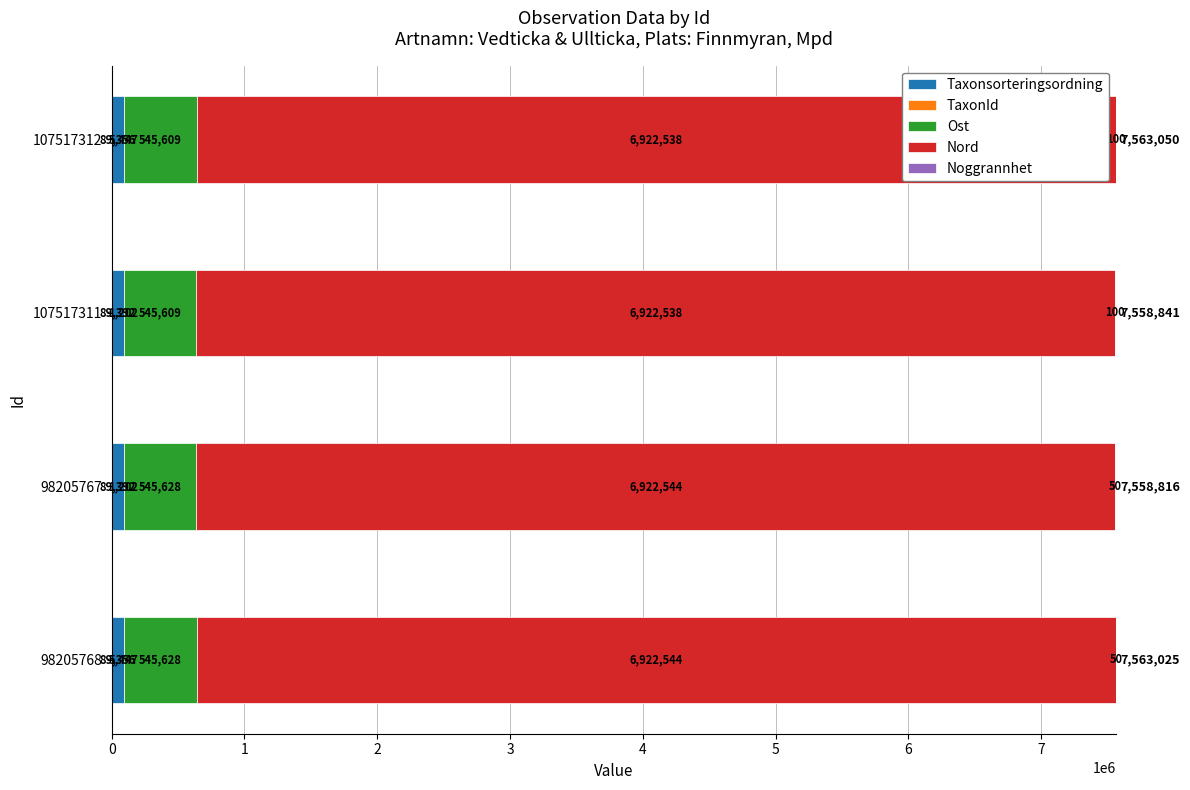

What is the maximum value for Taxonsorteringsordning?

89392